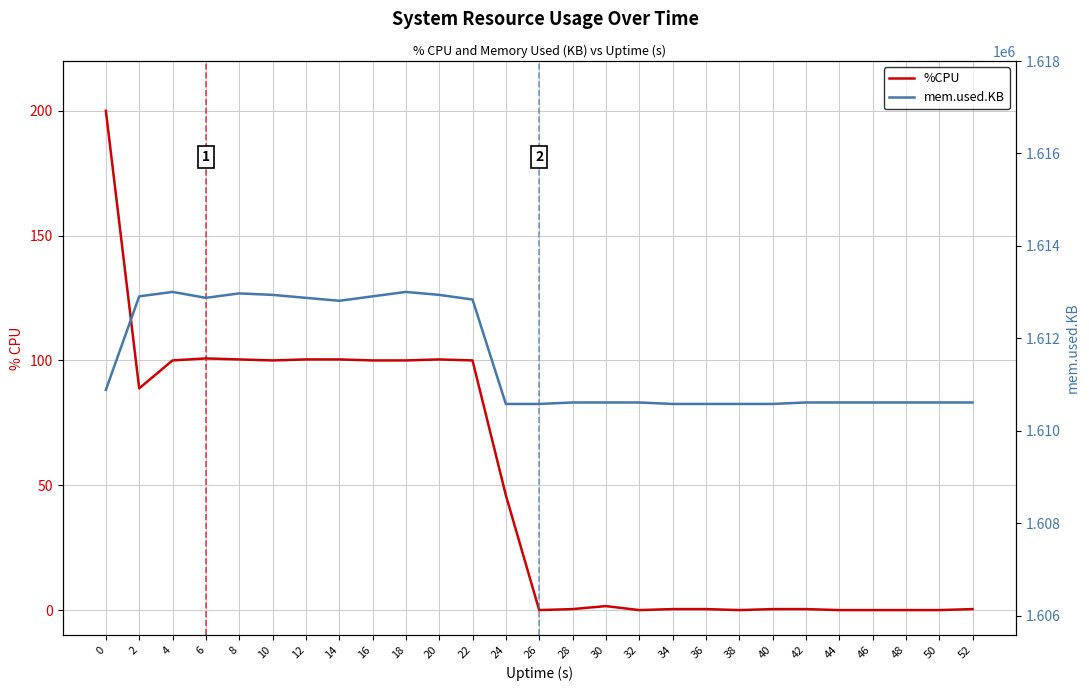

What is the sum of the %CPU values at 36 and 50?

0.4